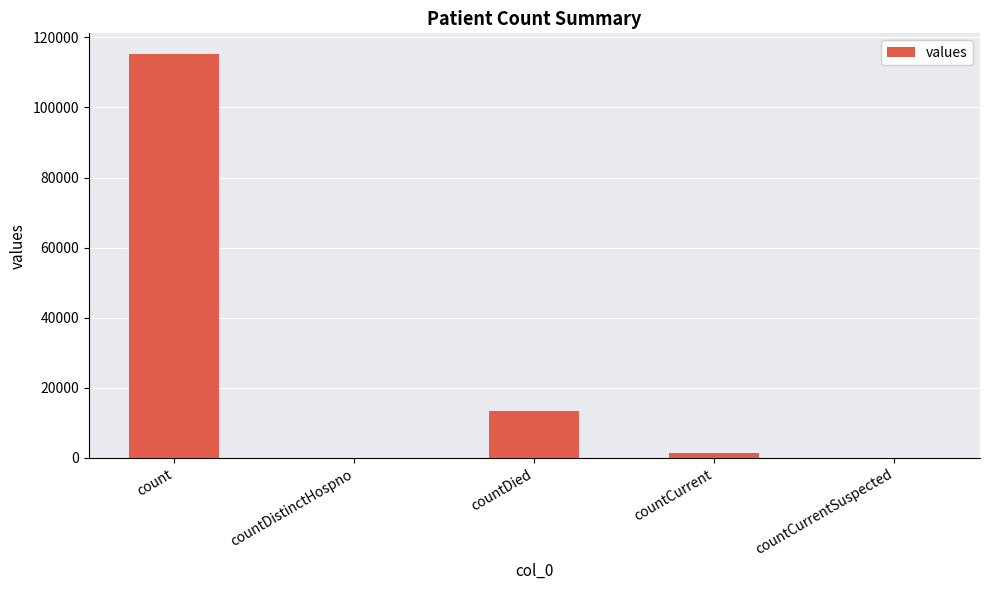

Which has a higher value, countCurrentSuspected or countDied?

countDied